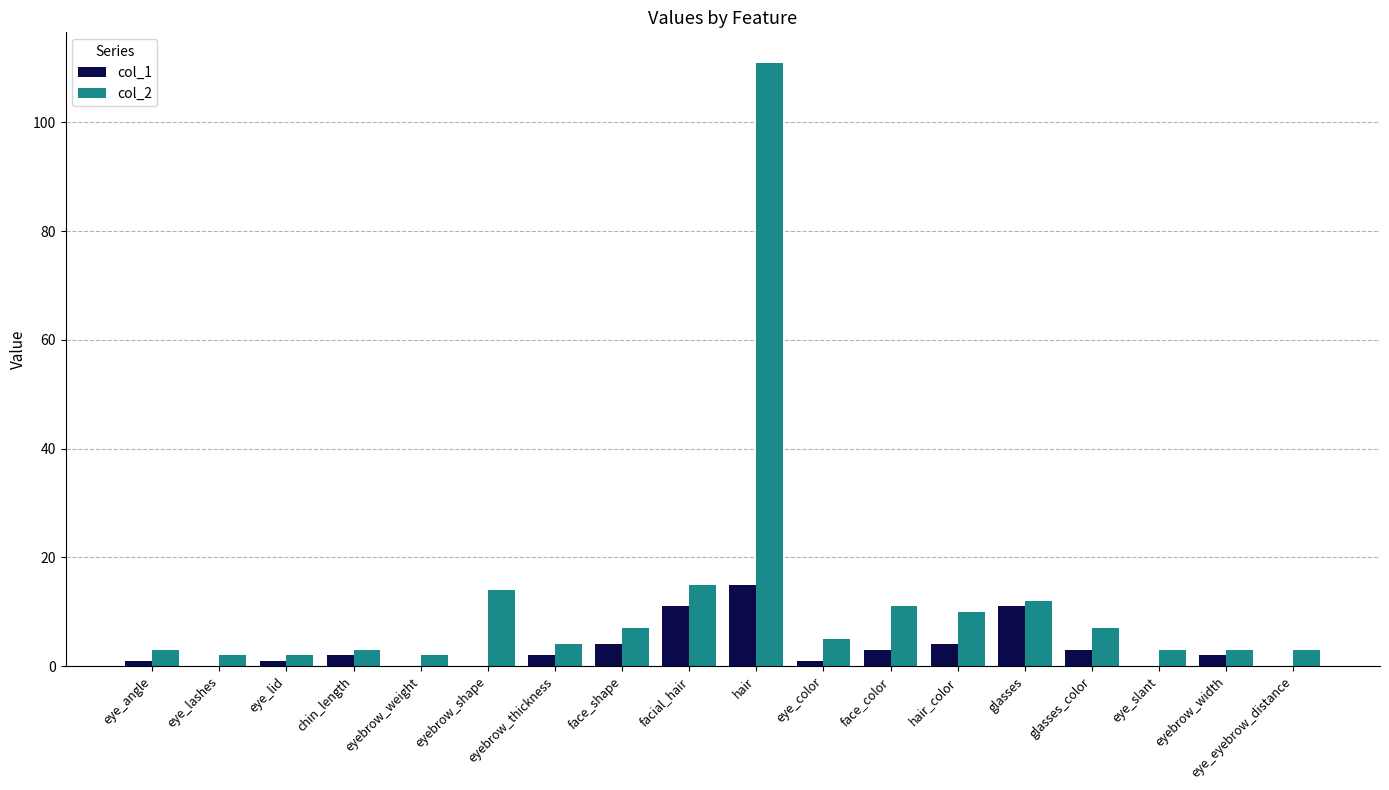

The col_1 series shows 6 at eye_lashes. True or false?

False